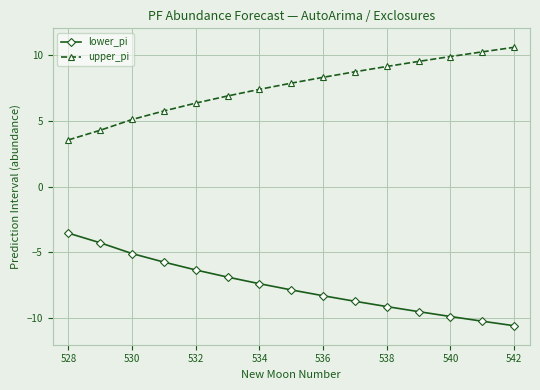

True or false: lower_pi and upper_pi cross at least once.

False